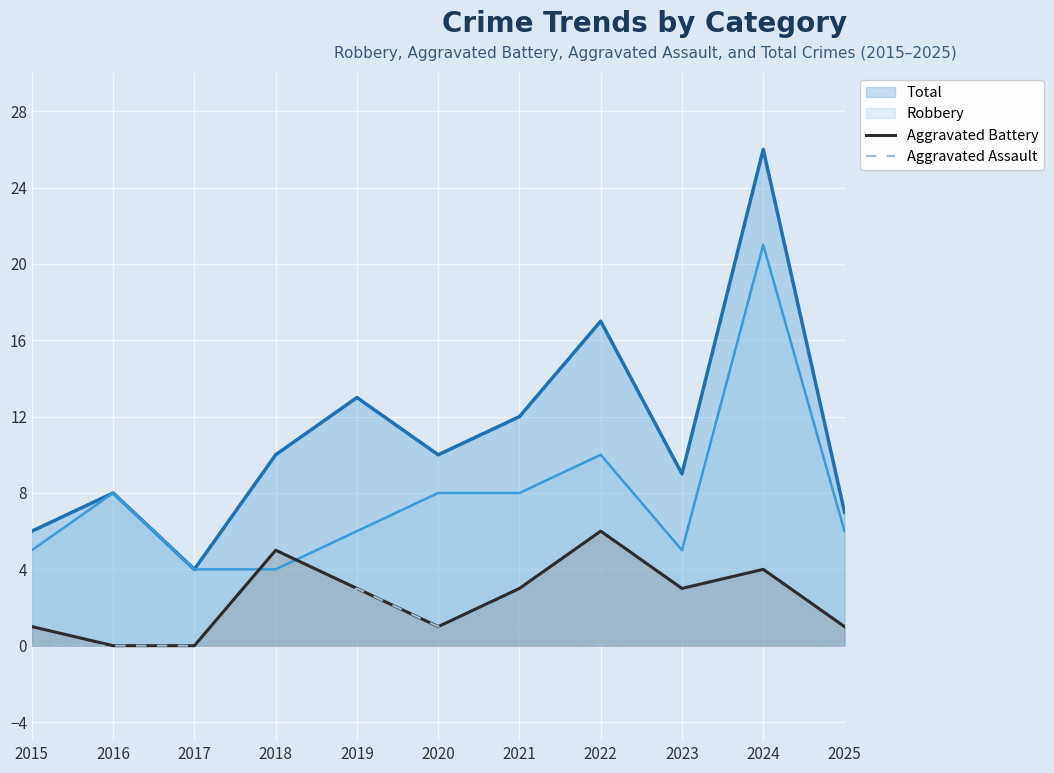

What is the average value of the Aggravated Battery series?

2